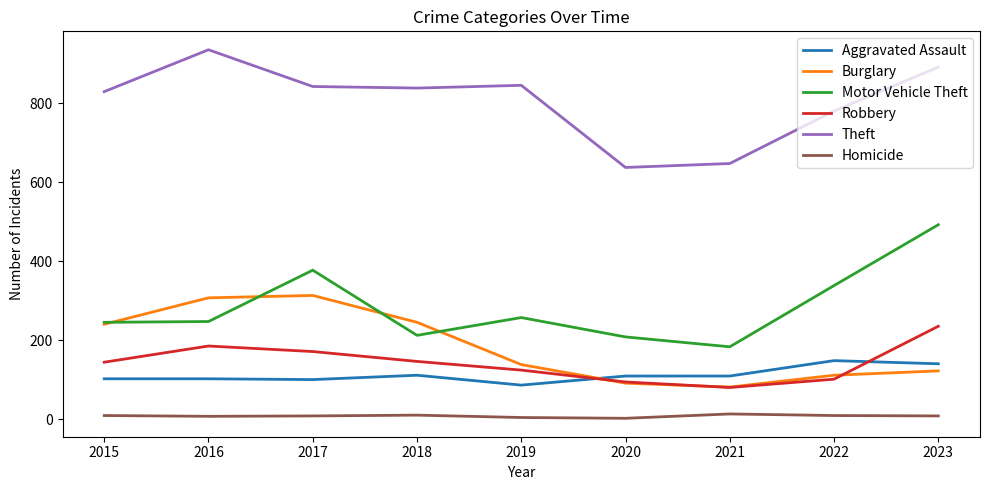

What is the maximum value shown in the chart?

935